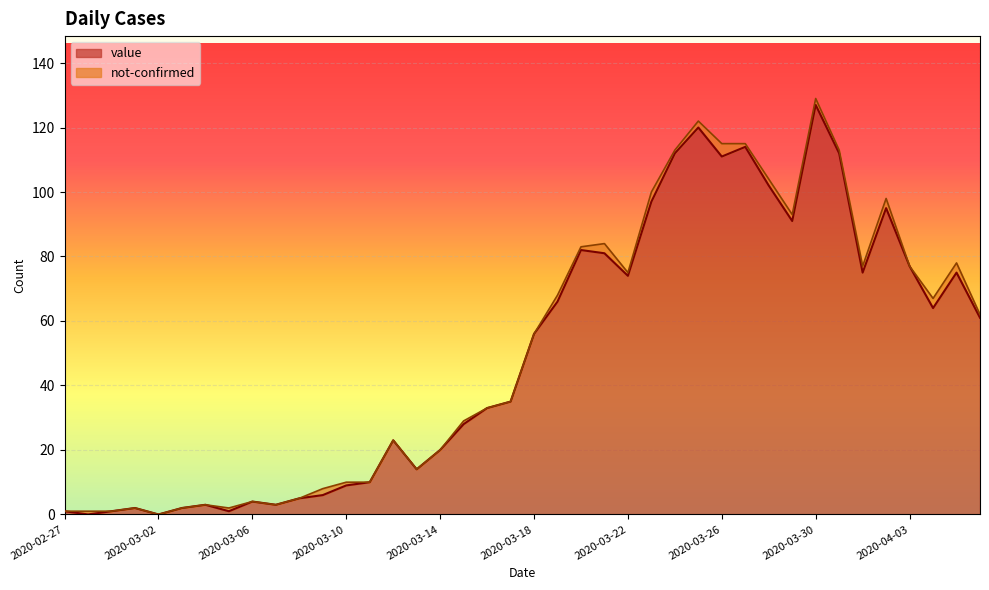

How many positive values are there?

38